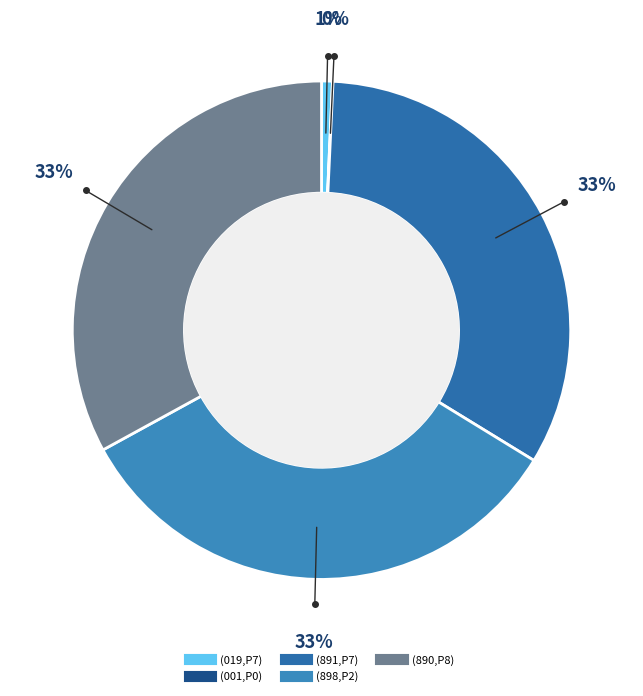

Is there a majority slice in this chart?

No